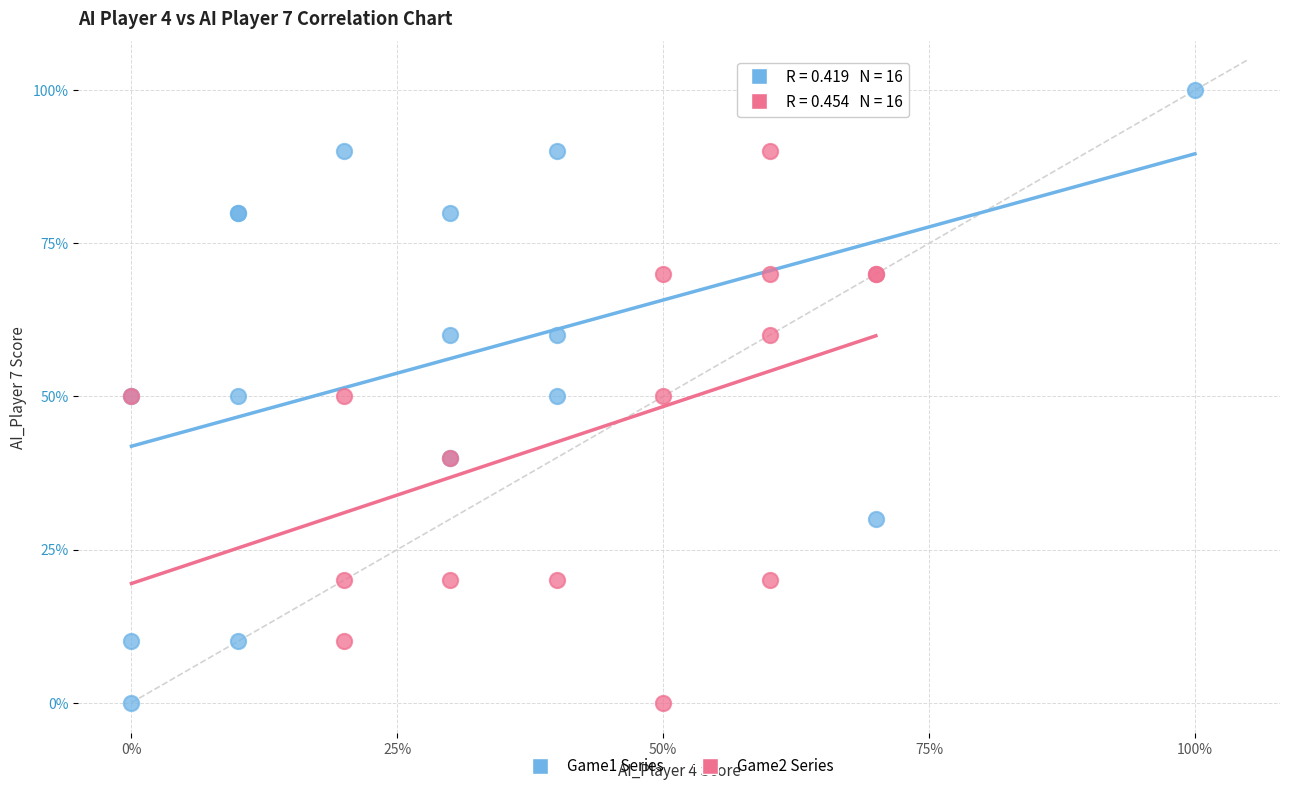

Which series contains the highest Y value?

Game1 Series